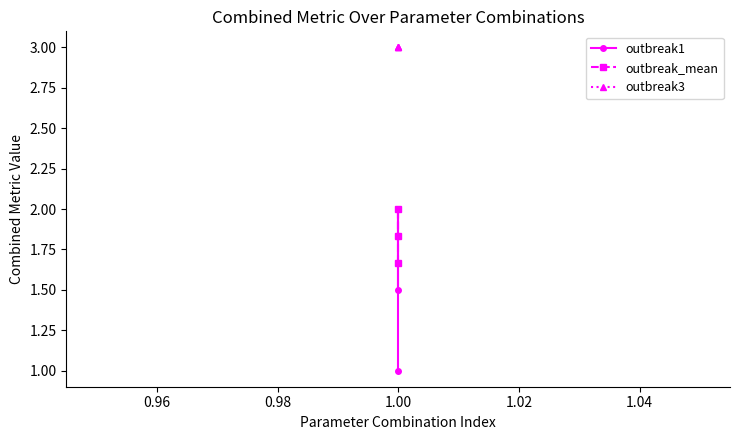

Between 0.96 and 0.98, which is larger?

0.96